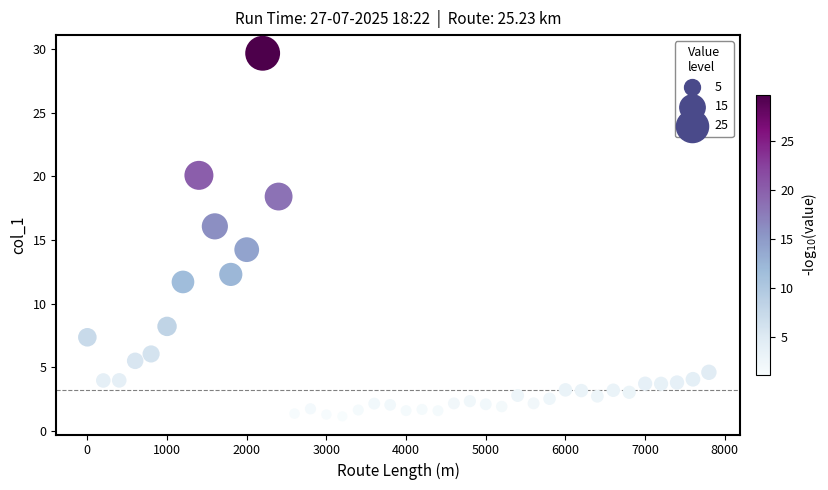

What is the range of Y values (max minus min)?

28.5